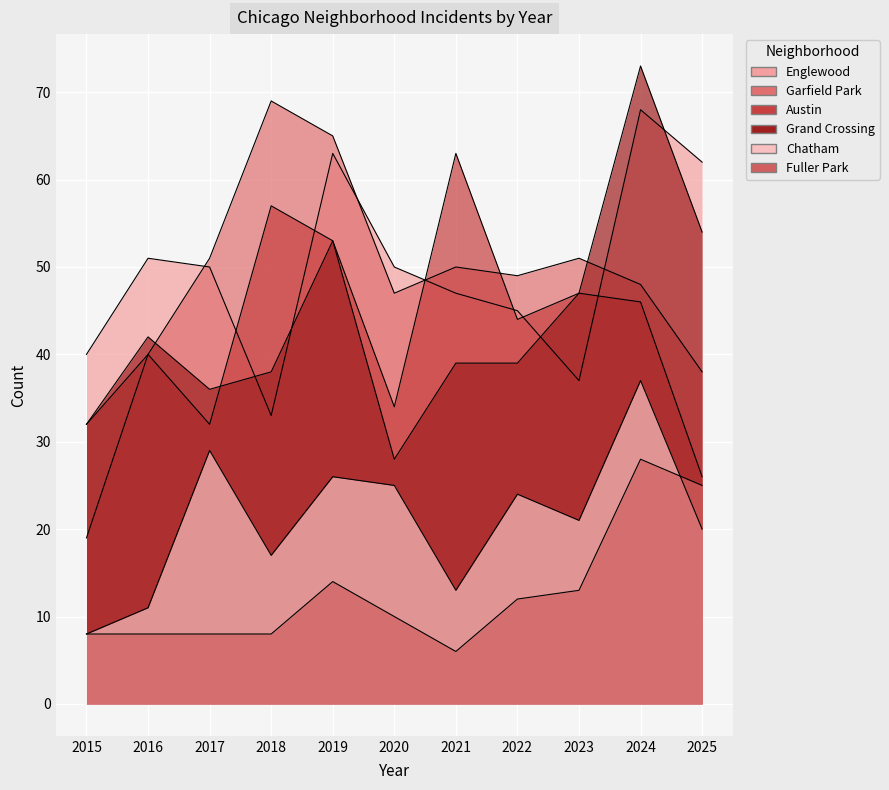

Is the value of Fuller Park at 2023 greater than the value of Grand Crossing at 2022?

No